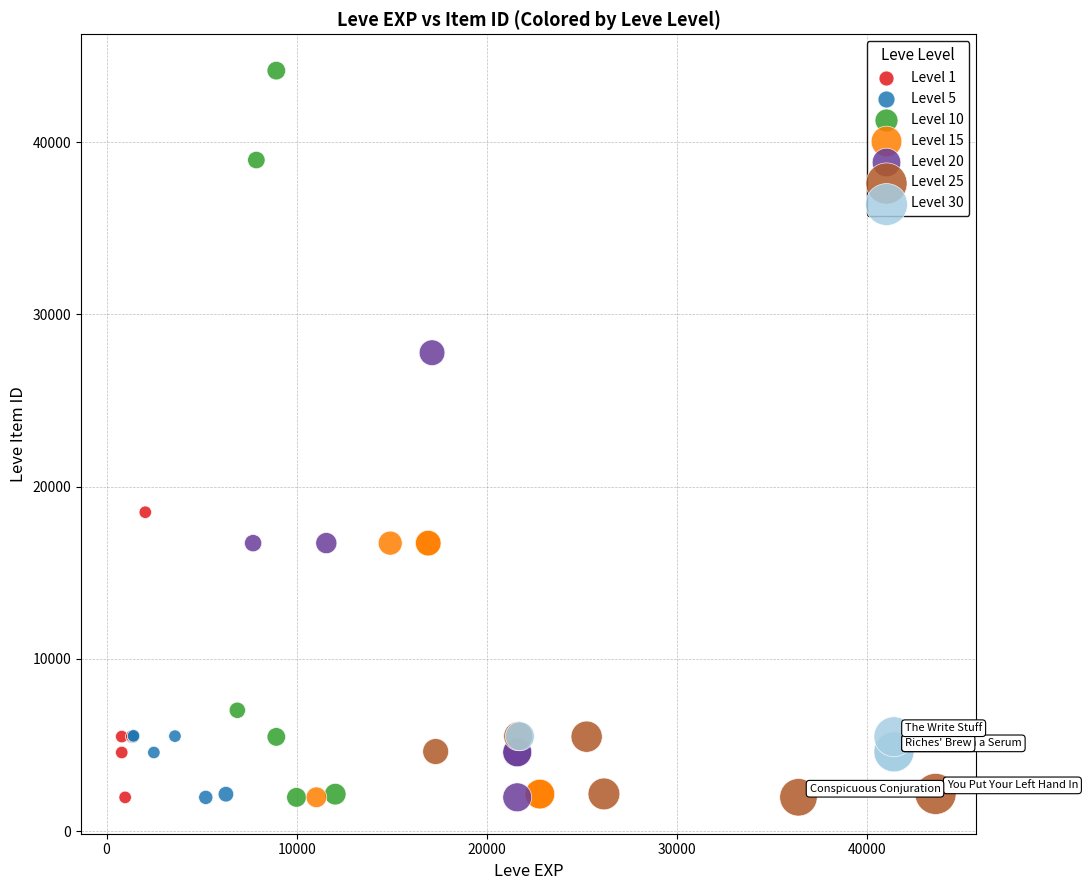

Which series has the largest Y range (max minus min)?

Level 10